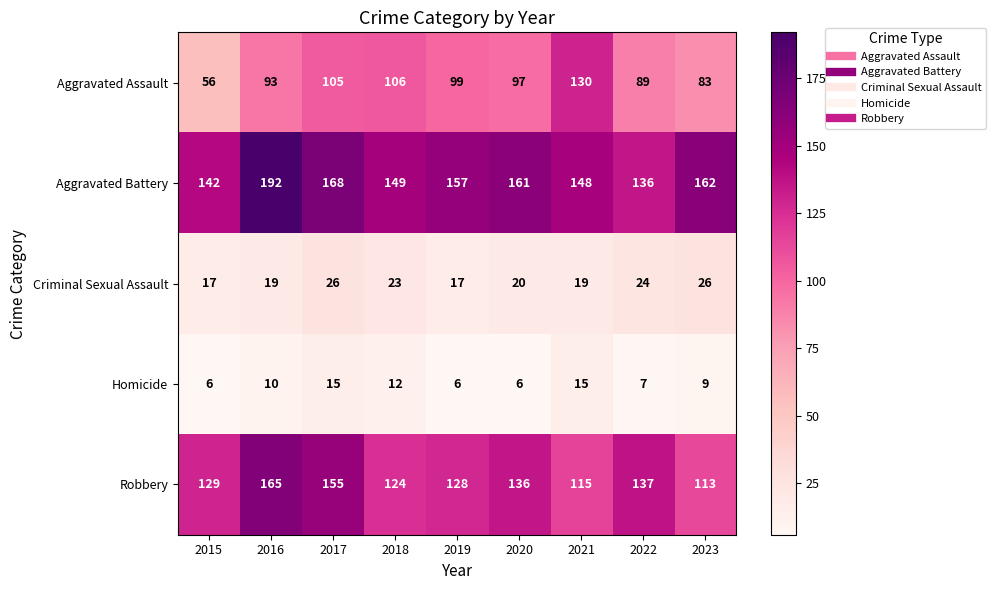

Rank the series by their maximum value, from highest to lowest.

Aggravated Battery, Robbery, Aggravated Assault, Criminal Sexual Assault, Homicide